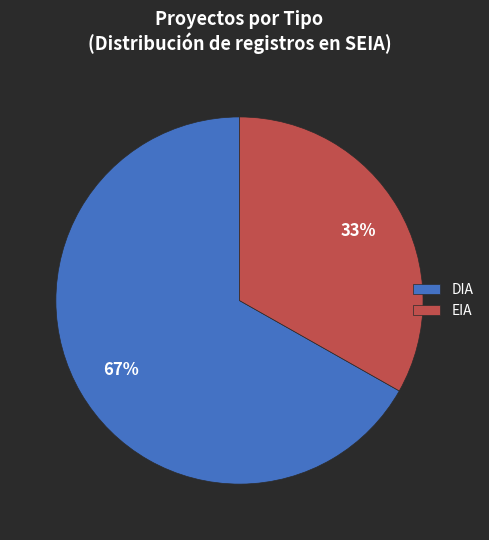

Rank the categories by value from highest to lowest.

DIA, EIA